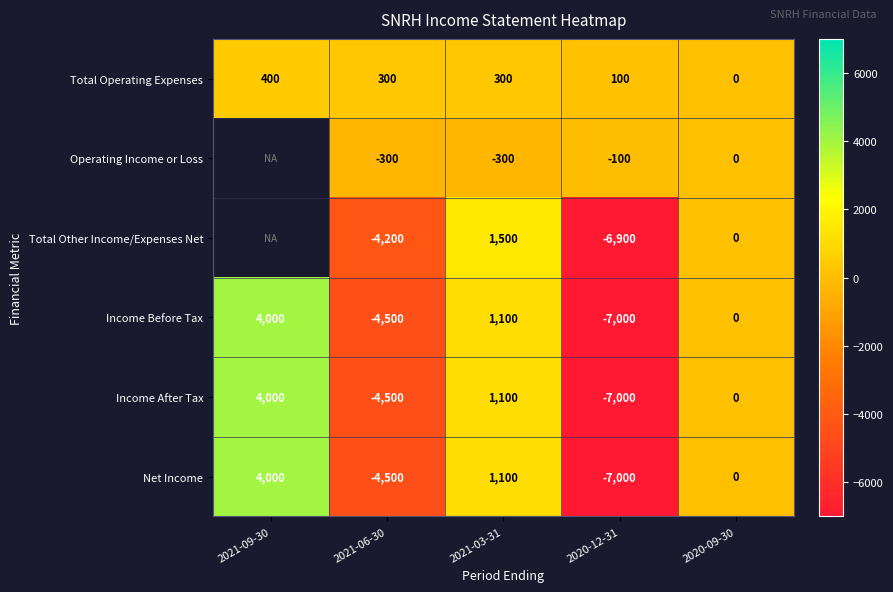

At which label does Net Income first exceed 0?

2021-09-30